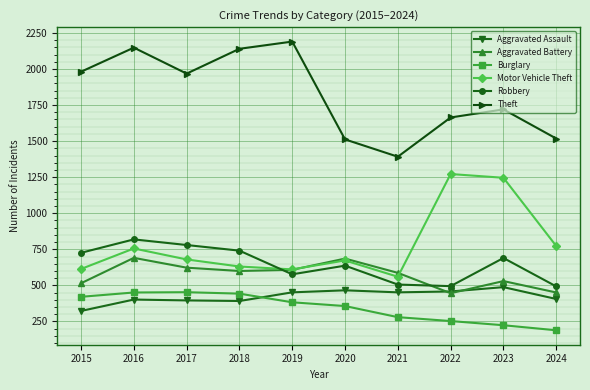

What is the highest value of the Aggravated Assault series?

488